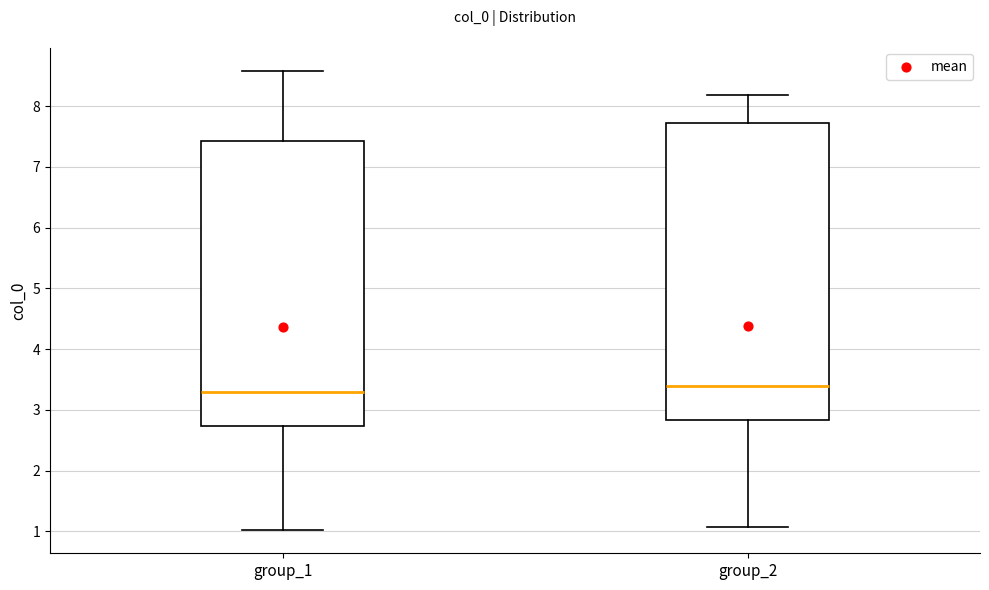

Reading left to right, transcribe this box plot: for each box, give where its median line is, the range the box spans, and where its two whiskers end, as read against the y-axis. The values are not printed on the chart, so give them approximately, as read against the axis.

group_1: median 3.3, box 2.7 to 7.4, whiskers 1.0 to 8.6
group_2: median 3.4, box 2.8 to 7.7, whiskers 1.1 to 8.2